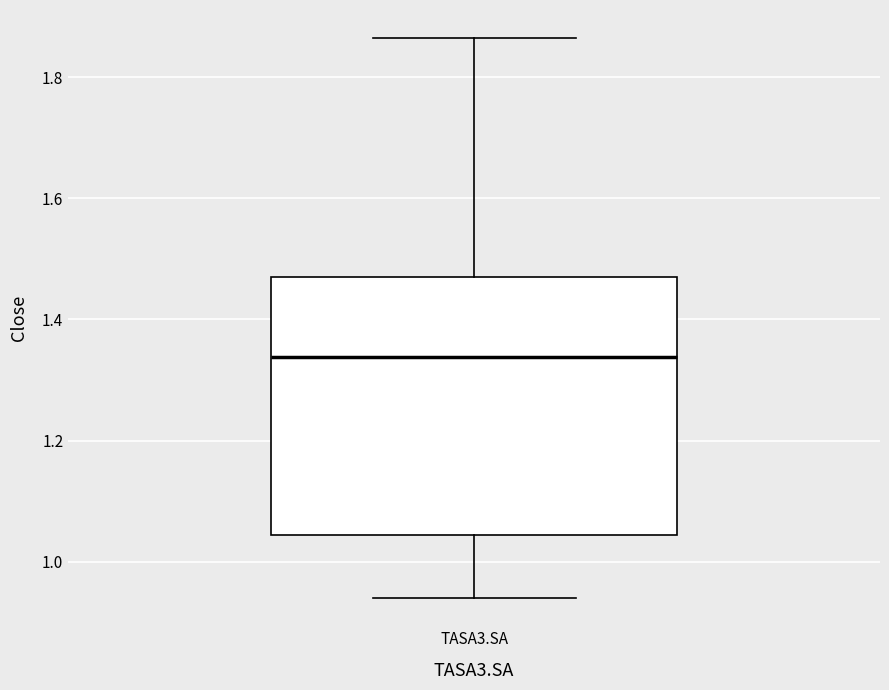

Where does the median line of the box for TASA3.SA sit on the y-axis? The values are not printed on the chart, so give them approximately, as read against the axis.

1.34